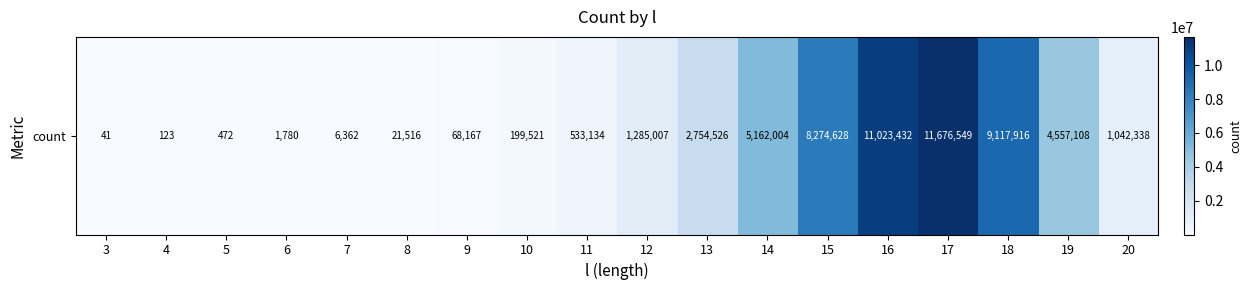

Count the number of data series in this chart.

1